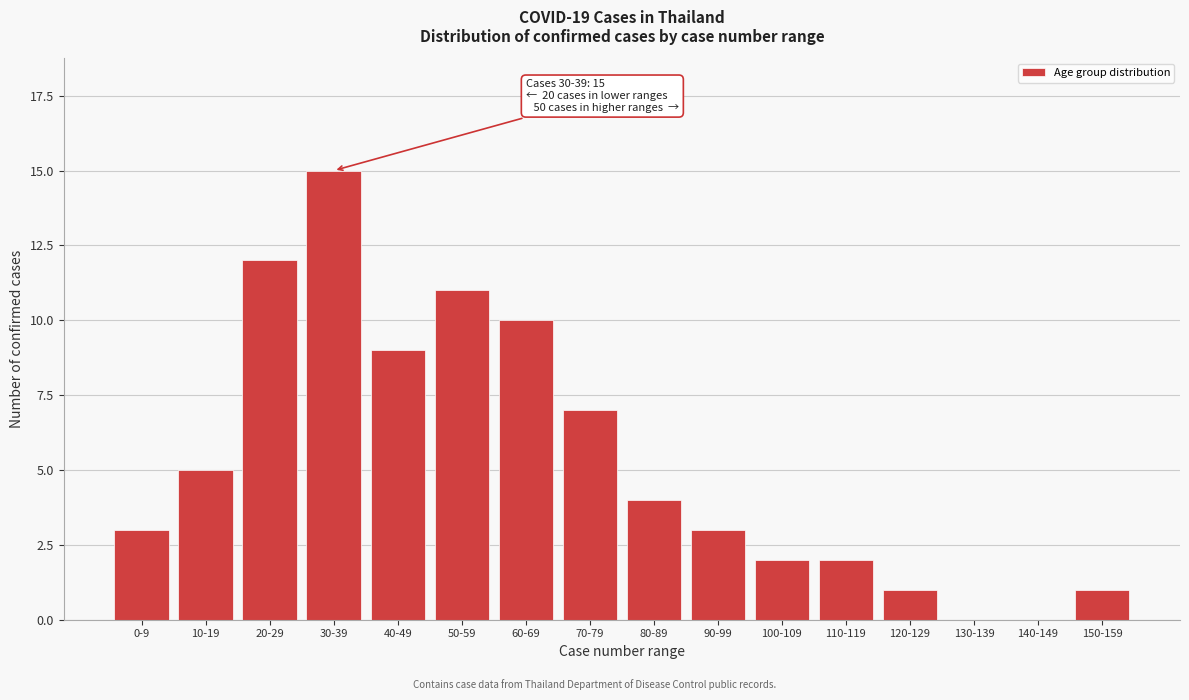

Reading right to left, list all the values displayed in this chart.

150-159=1	140-149=0	130-139=0	120-129=1	110-119=2	100-109=2	90-99=3	80-89=4	70-79=7	60-69=10	50-59=11	40-49=9	30-39=15	20-29=12	10-19=5	0-9=3